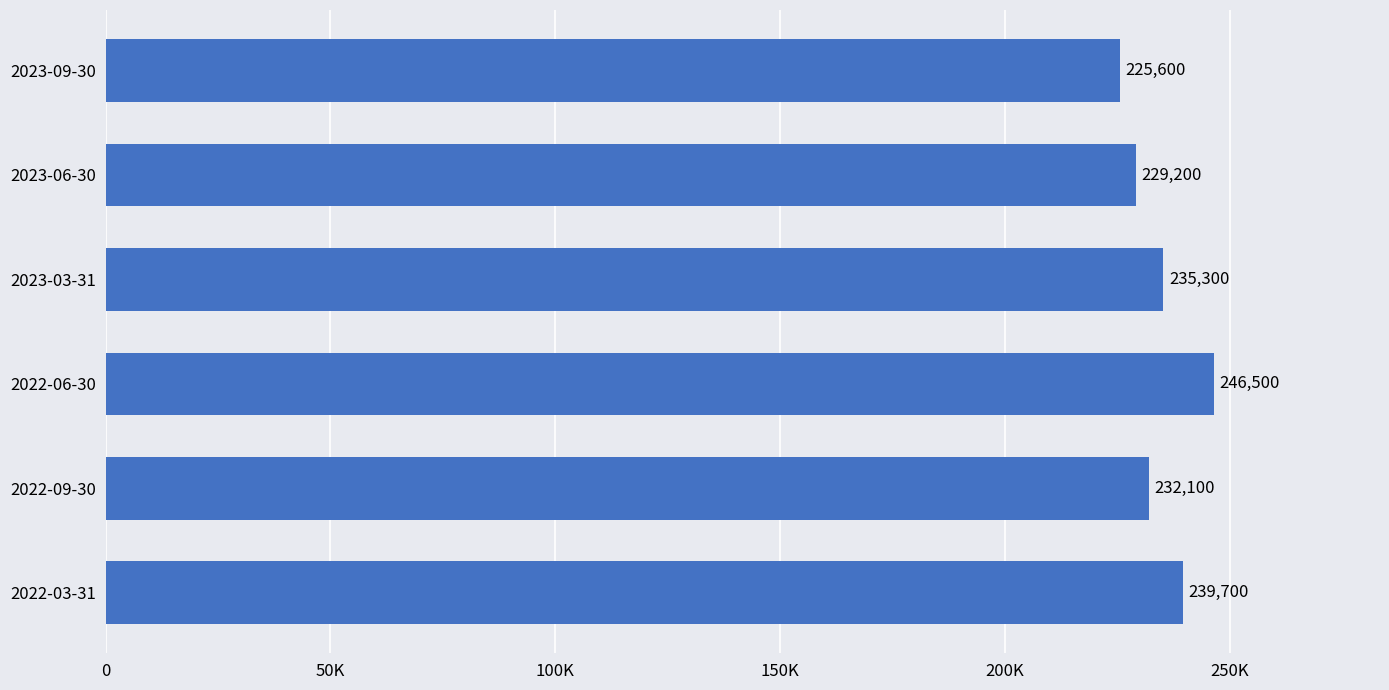

Are the bars horizontal?

Yes